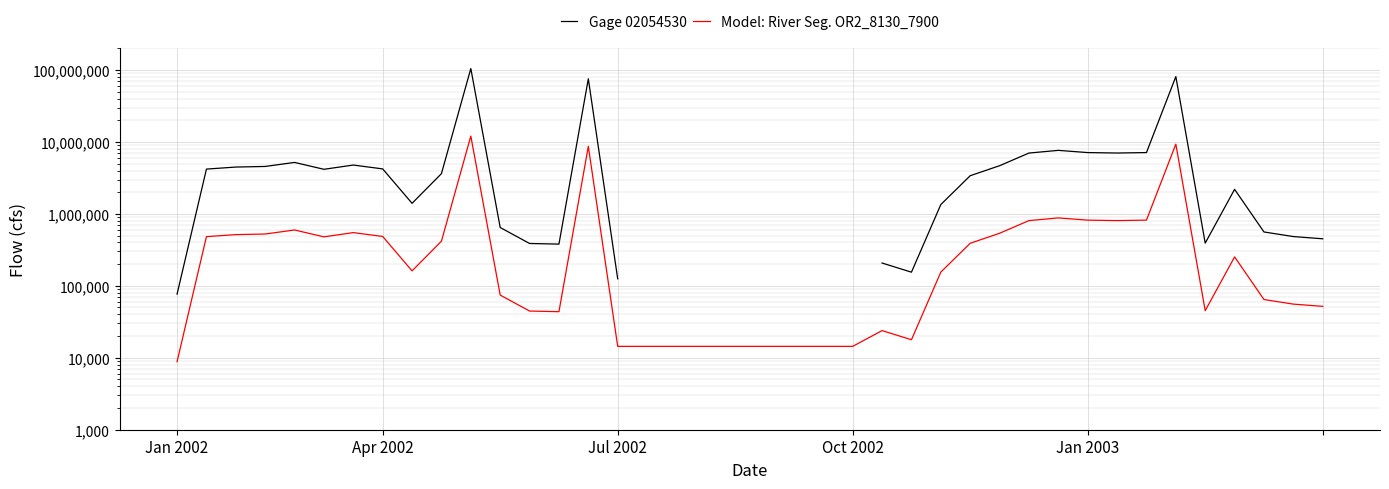

How many data points in Gage 02054530 are above 4555168?

12